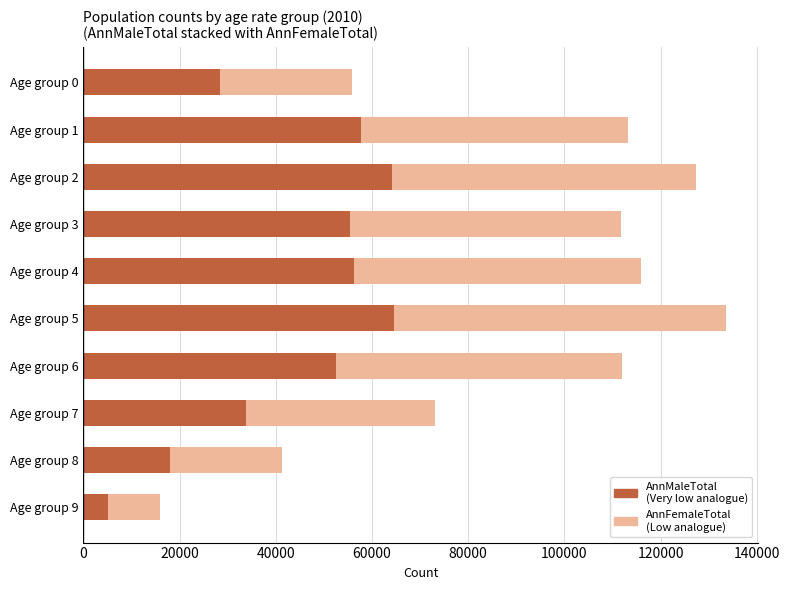

At which category is the sum across all series the highest?

Age group 5